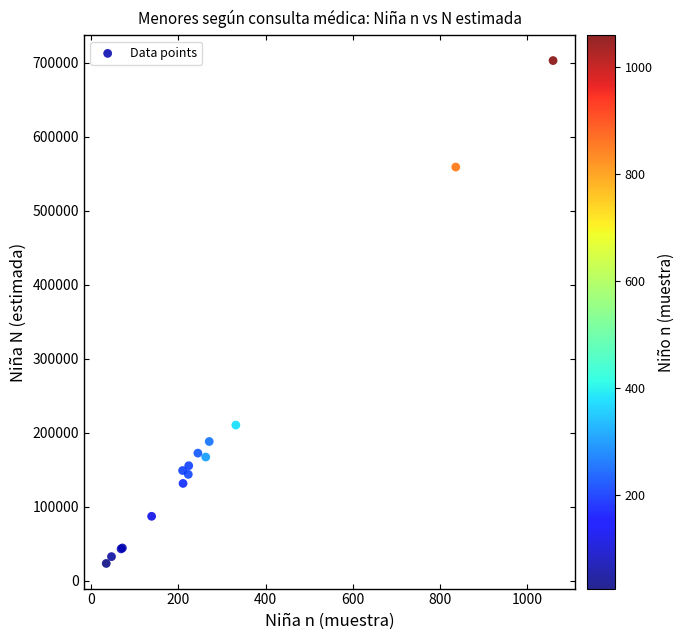

What Y value in the scatter plot is closest to 363295?

210517